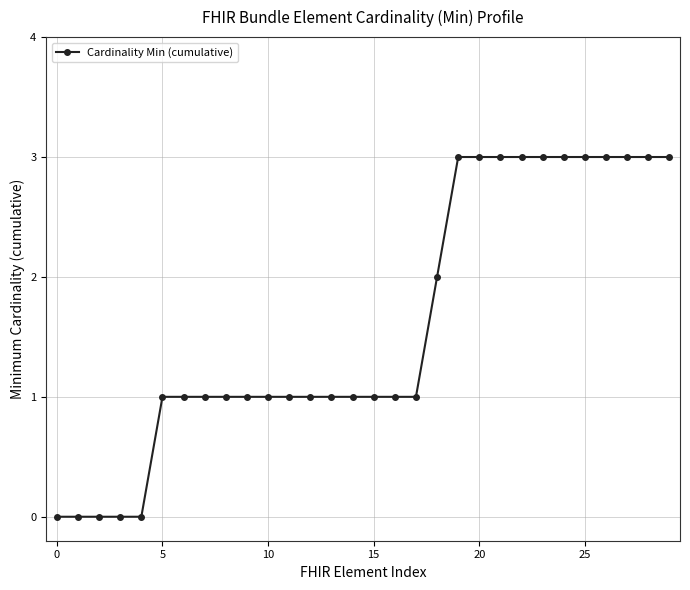

How many lines are shown in the chart?

1